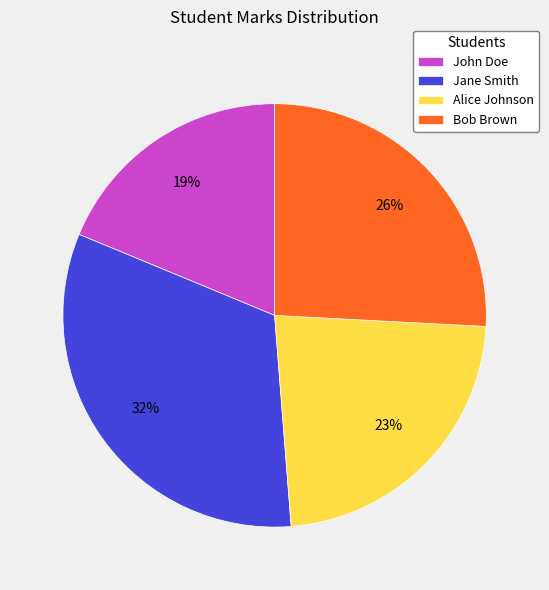

How many segments does this pie chart have?

4